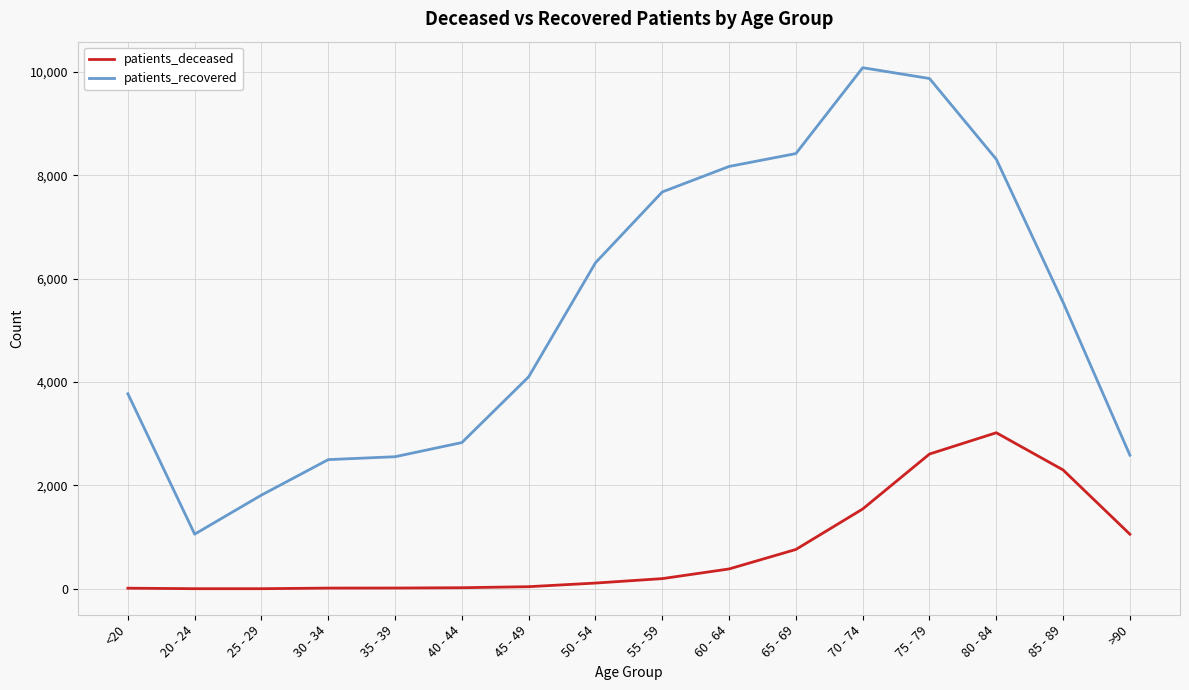

Where is patients_deceased nearest to the value 1511?

70 - 74